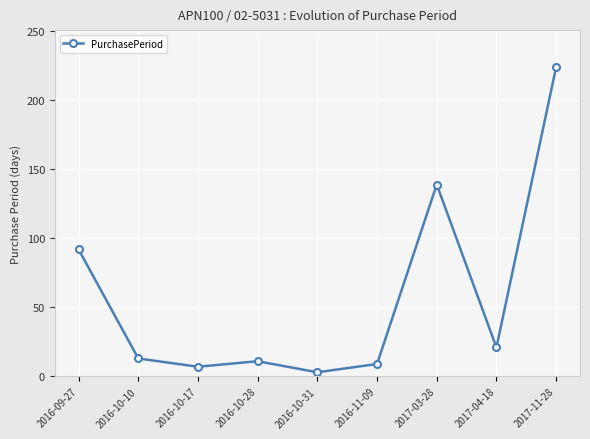

Count the number of categories in the chart.

9